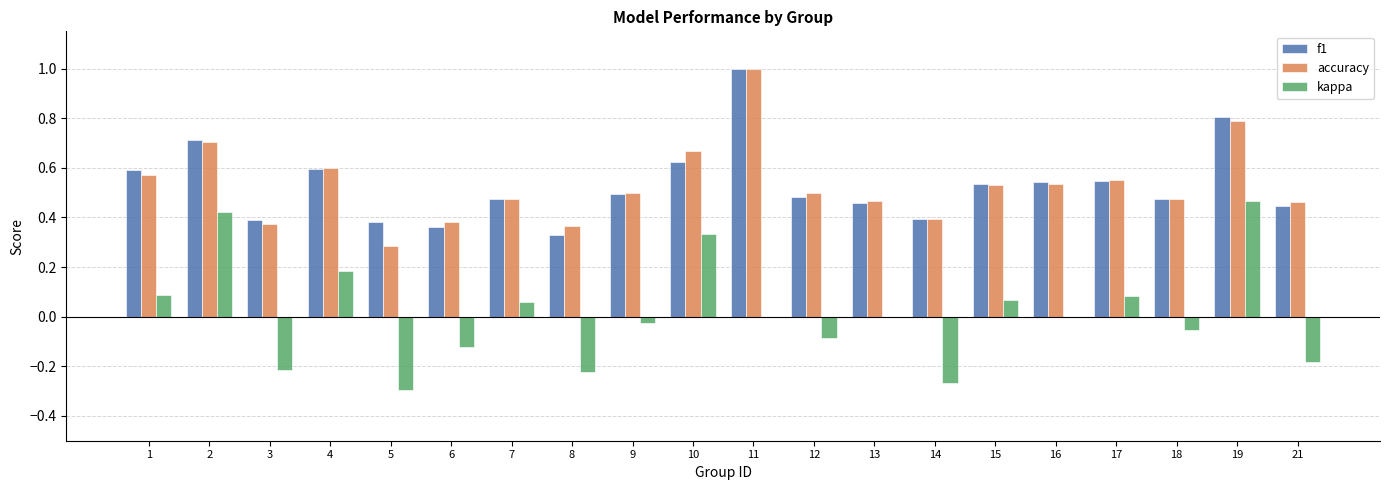

Which series changed the most between 5 and 7?

kappa